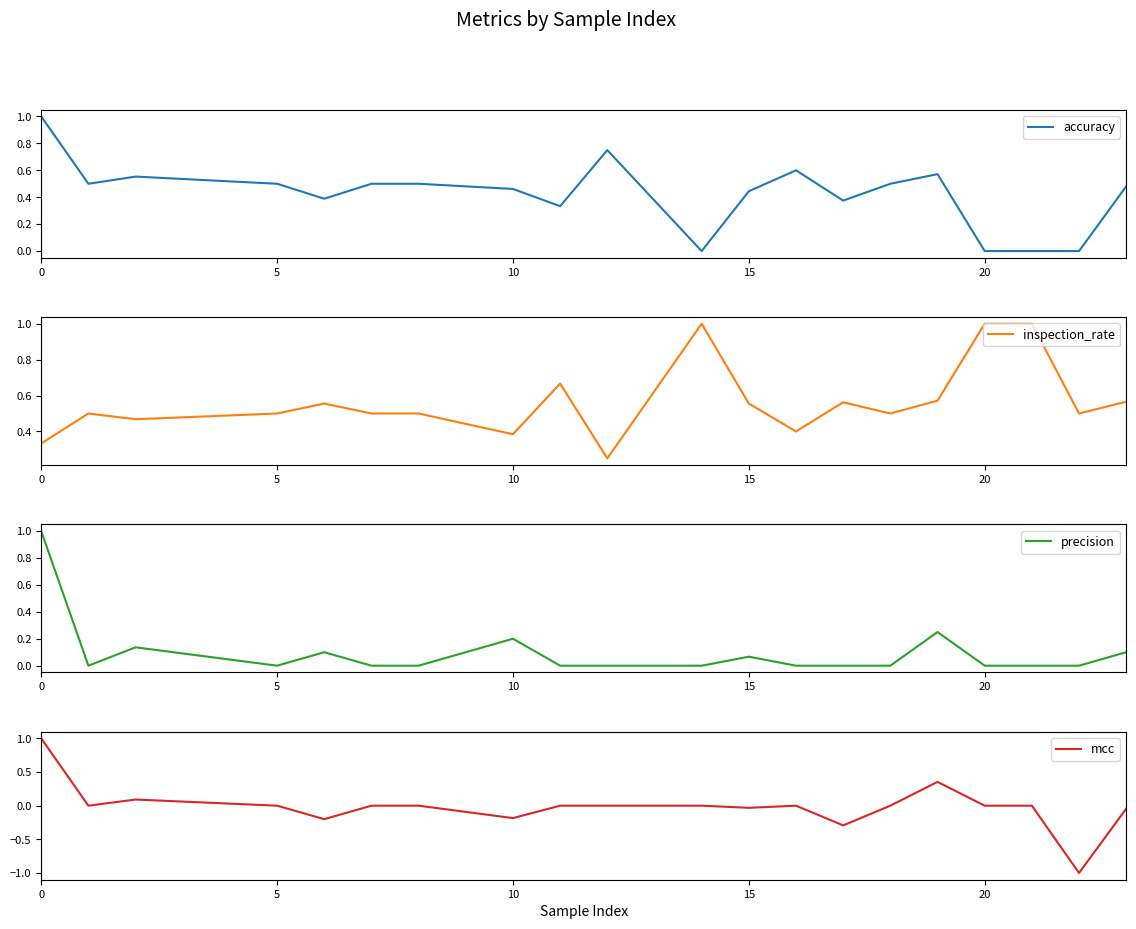

Reading left to right, list all the values displayed in this chart.

accuracy: 1.0	0.5	0.6	0.5	0.4	0.5	0.5	0.5	0.3	0.8	0.0	0.4	0.6	0.4	0.5	0.6	0.0	0.0	0.0	0.5
inspection_rate: 0.3	0.5	0.5	0.5	0.6	0.5	0.5	0.4	0.7	0.2	1.0	0.6	0.4	0.6	0.5	0.6	1.0	1.0	0.5	0.6
precision: 1.0	0.0	0.1	0.0	0.1	0.0	0.0	0.2	0.0	0.0	0.0	0.1	0.0	0.0	0.0	0.2	0.0	0.0	0.0	0.1
mcc: 1.0	0.0	0.1	0.0	-0.2	0.0	0.0	-0.2	0.0	0.0	0.0	-0.0	0.0	-0.3	0.0	0.4	0.0	0.0	-1.0	-0.0